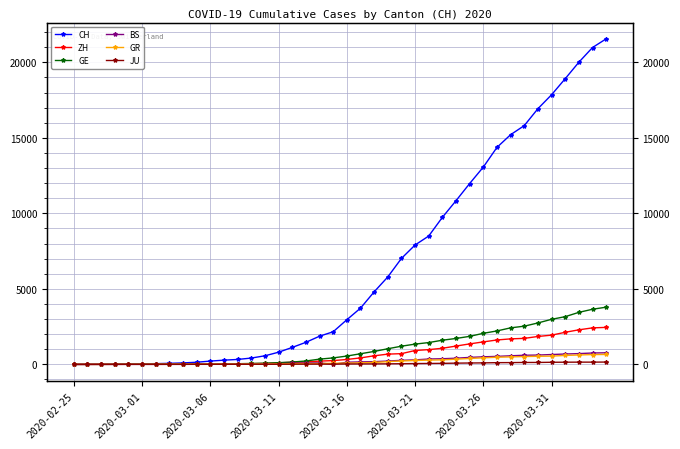

What is the highest value of the BS series?

767